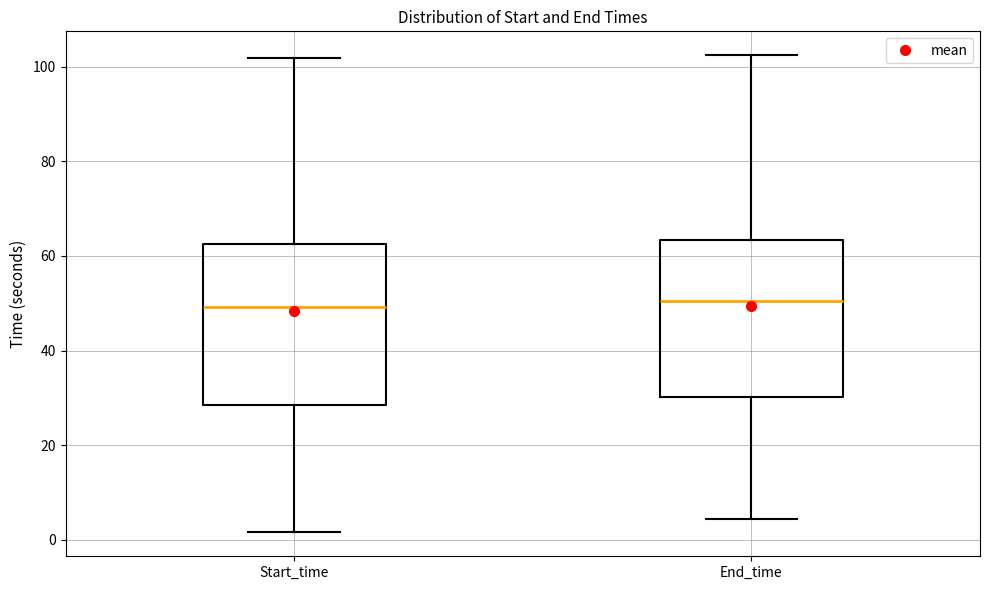

Reading left to right, transcribe this box plot: for each box, give where its median line is, the range the box spans, and where its two whiskers end, as read against the y-axis. The values are not printed on the chart, so give them approximately, as read against the axis.

Start_time: median 50, box 28 to 62, whiskers 2 to 102
End_time: median 50, box 30 to 64, whiskers 4 to 102